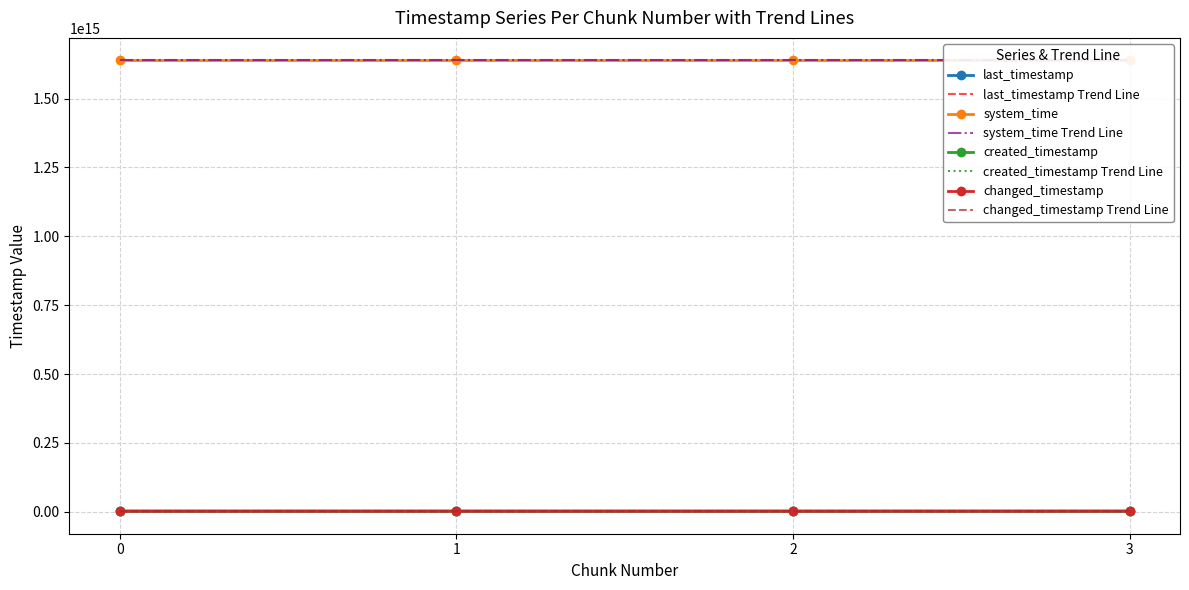

True or false: system_time has more than 1 interior local peaks.

False